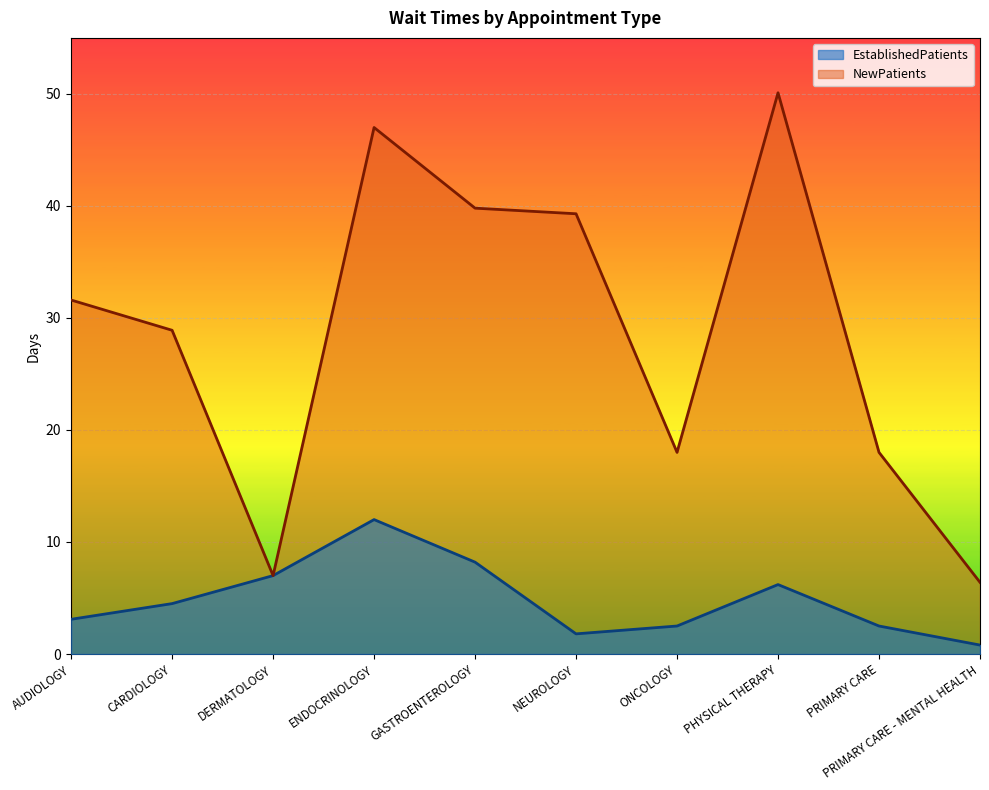

Which category has the highest value across all series?

PHYSICAL THERAPY